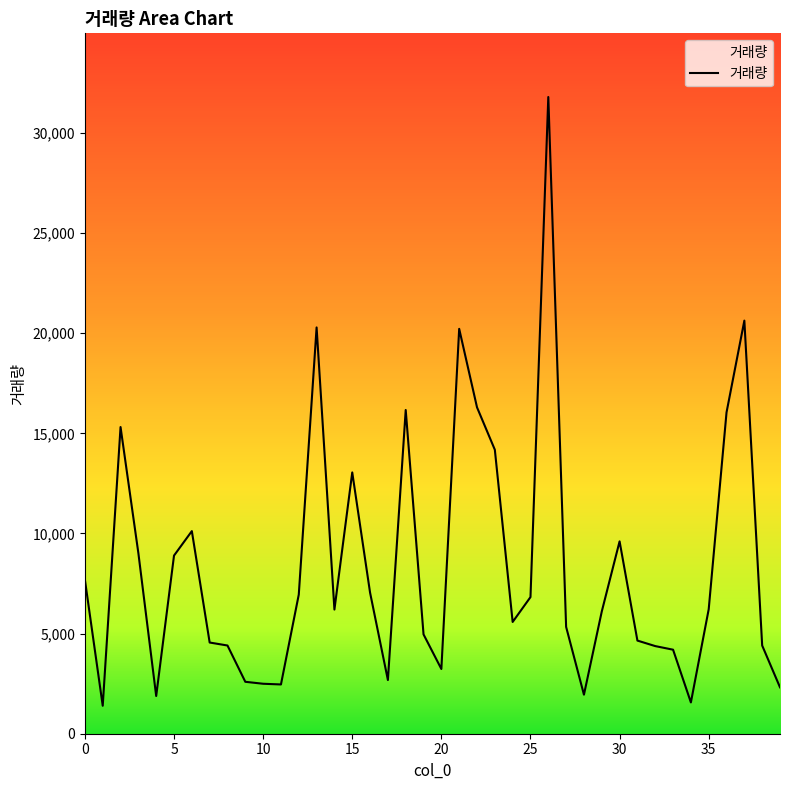

True or false: there are more than 2 points higher than both neighbors.

True